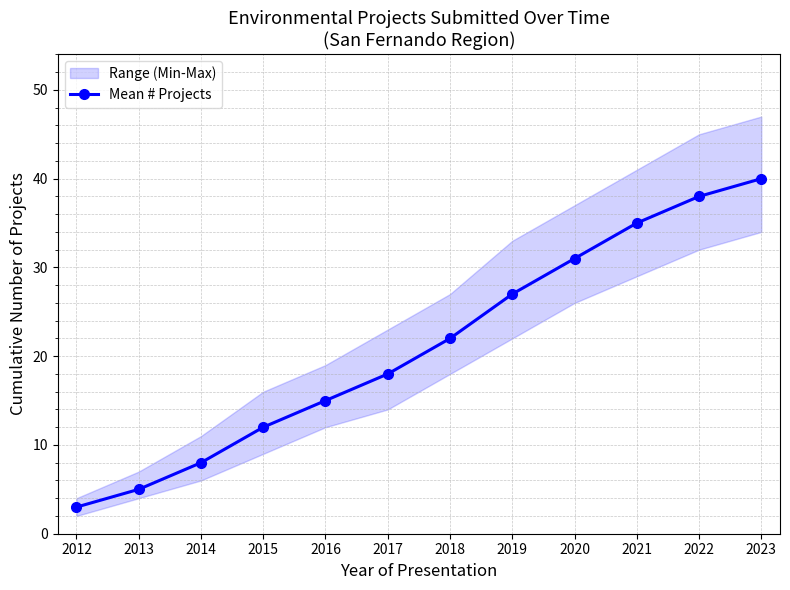

Reading left to right, what are all the values shown in this chart?

2012=3	2013=5	2014=8	2015=12	2016=15	2017=18	2018=22	2019=27	2020=31	2021=35	2022=38	2023=40